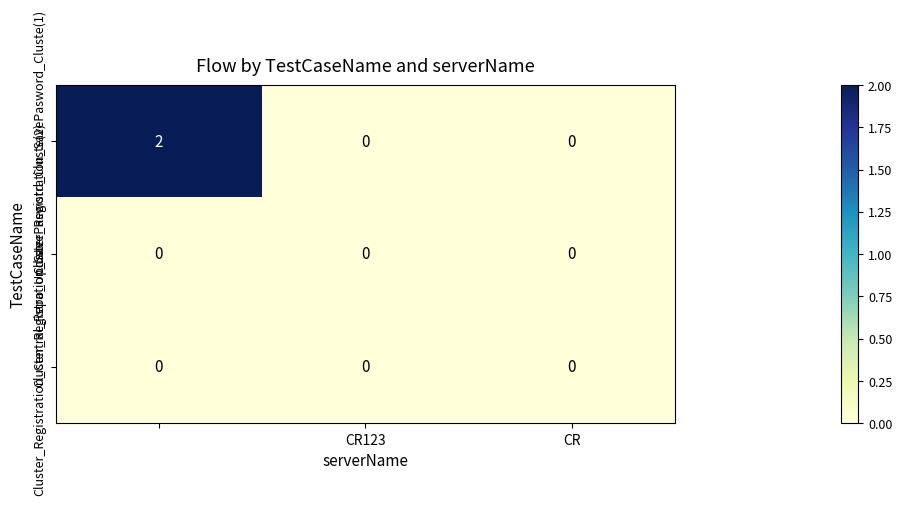

Which series has the largest range (max minus min)?

Cluster_Registration_SavePasword_Cluste(1)